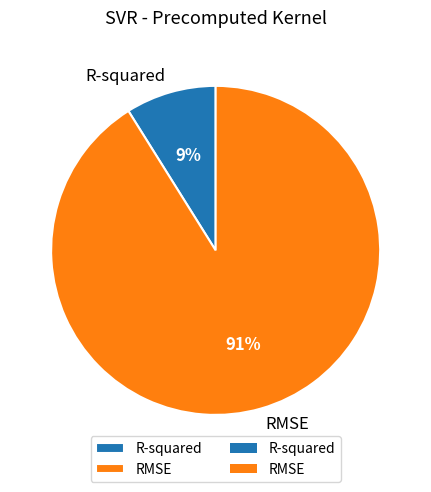

Which has a higher value, R-squared or RMSE?

RMSE